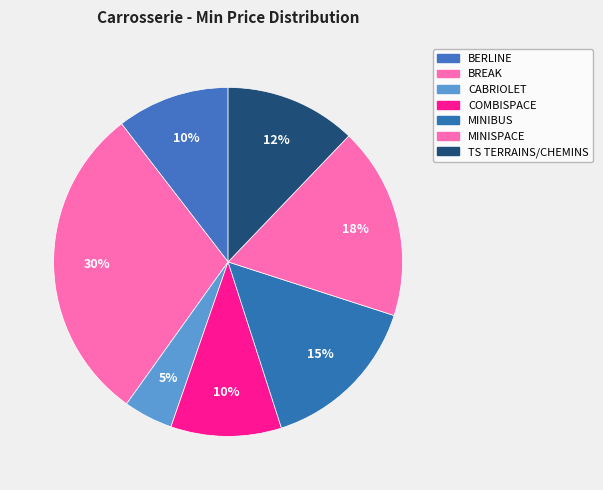

Count the number of slices in the pie.

7